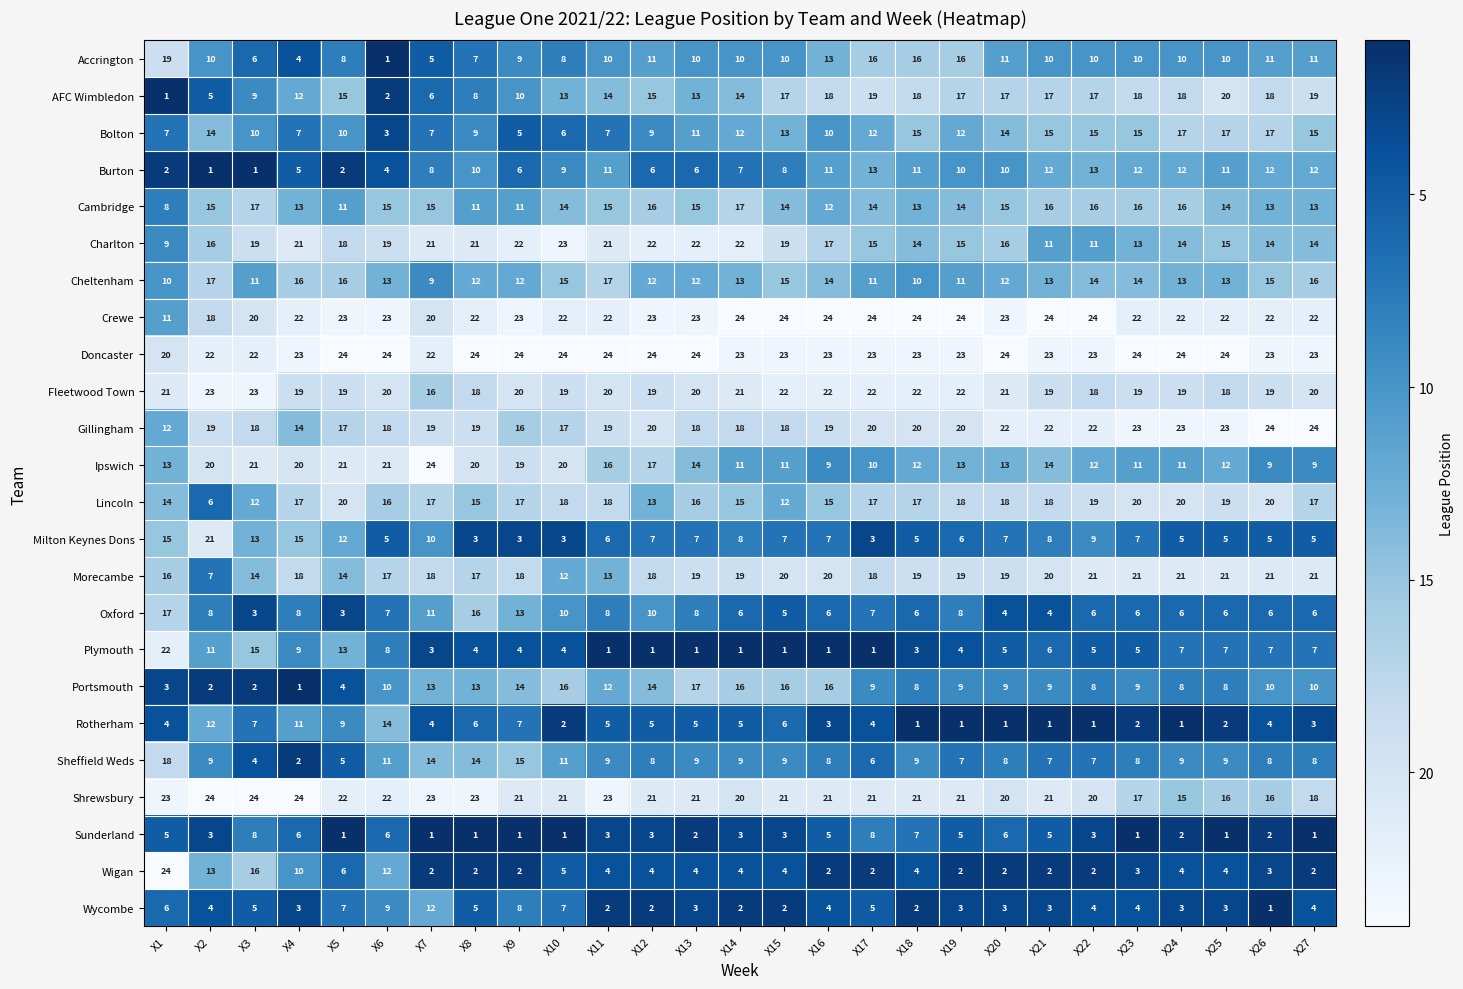

Which series has the largest total across all categories?

Doncaster